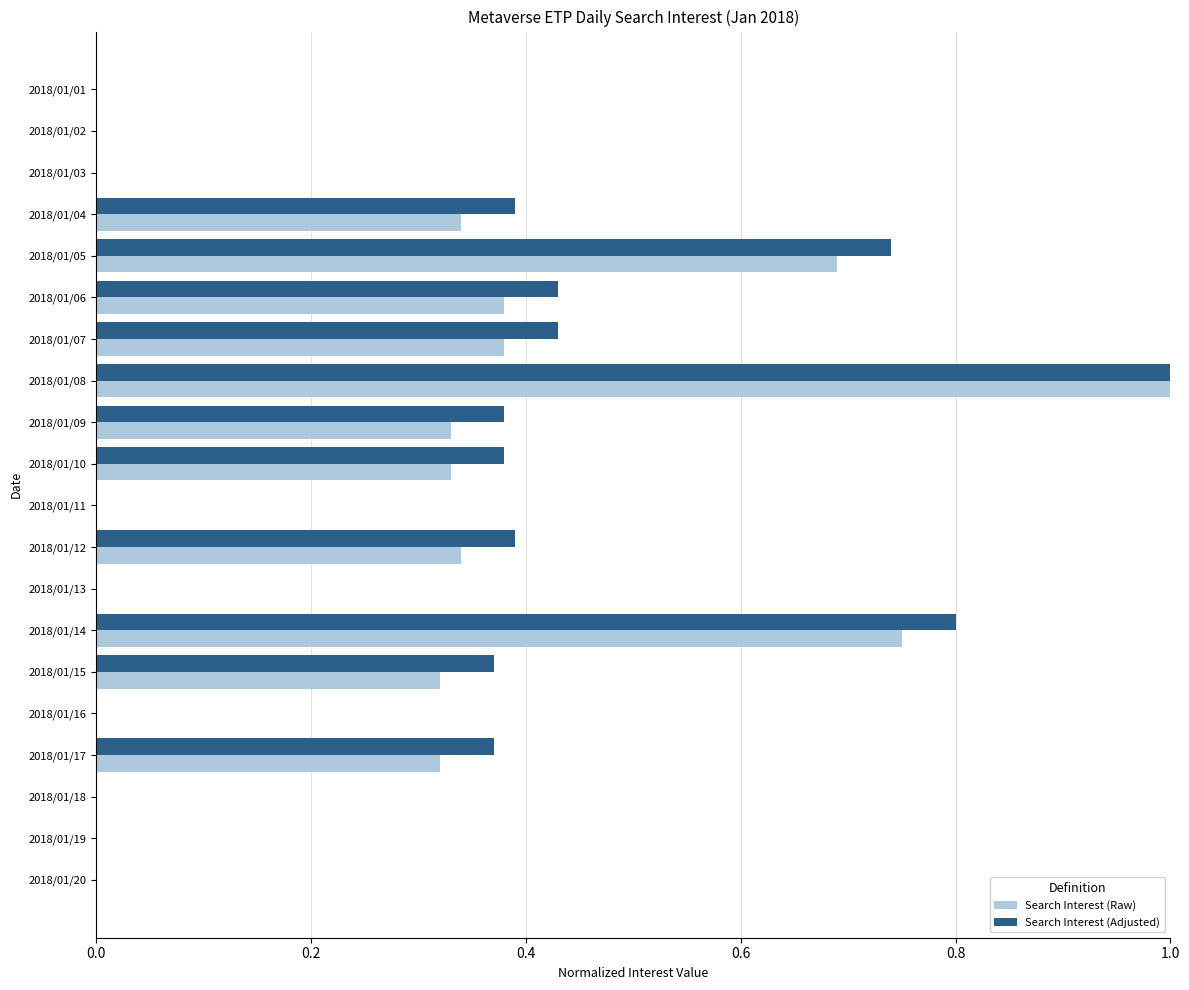

The value of Search Interest (Raw) at 2018/01/14 is 0.8. True or false?

True